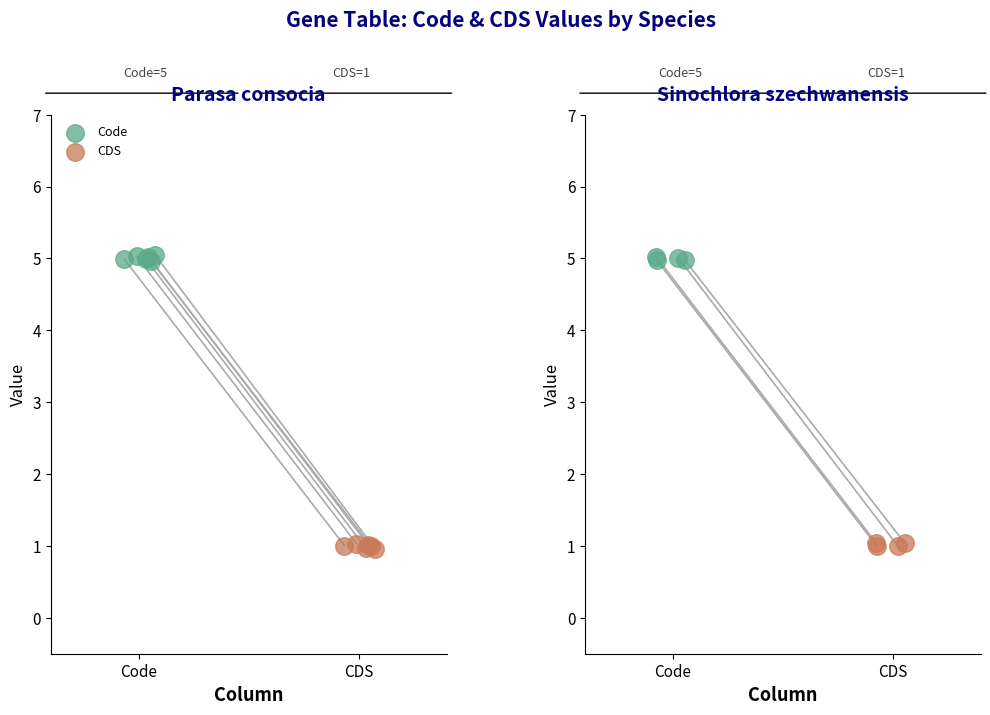

Which series has the largest total across all categories?

Code